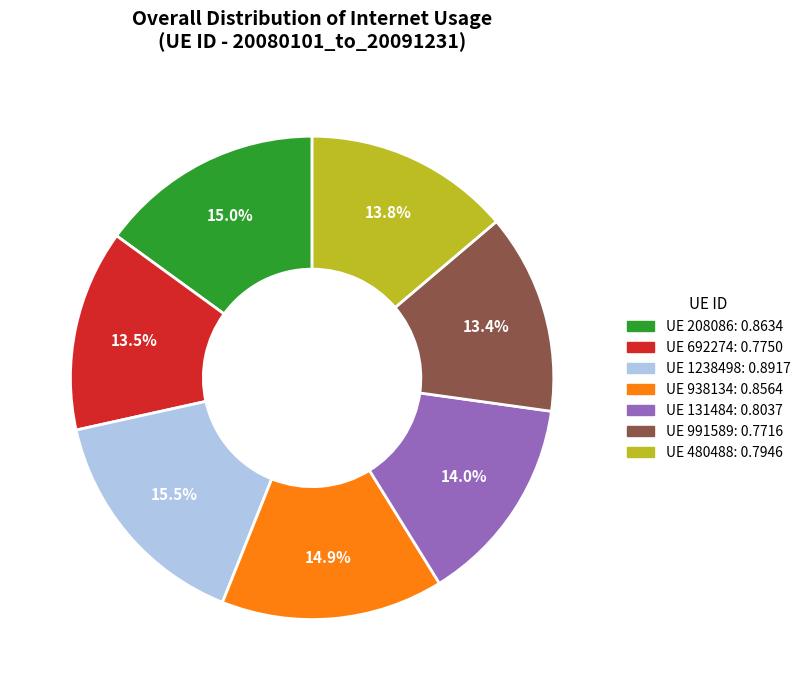

Is there any slice that represents more than half of the pie?

No